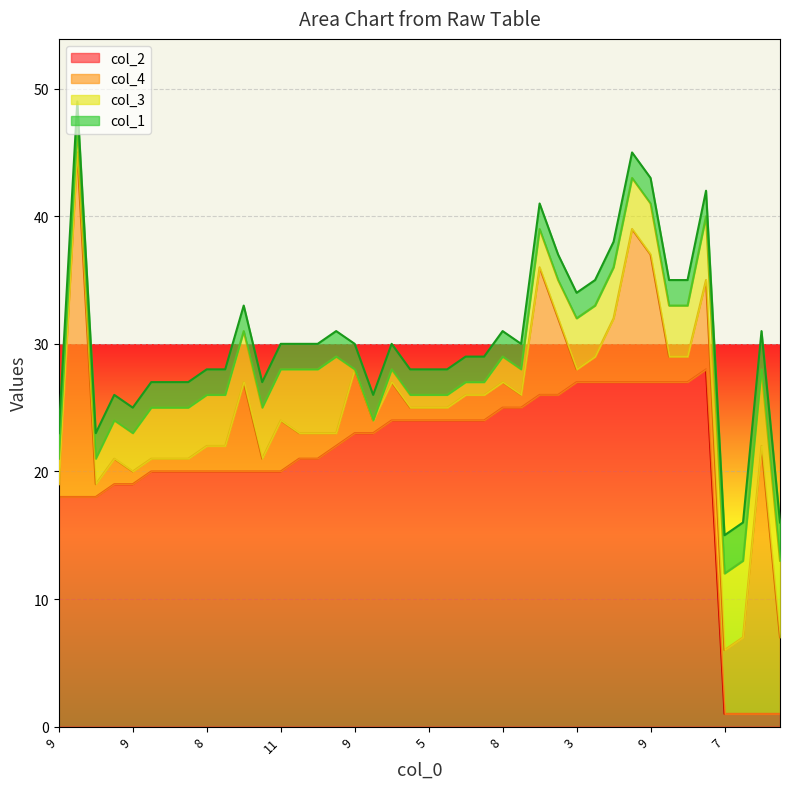

Count the number of categories in the chart.

40